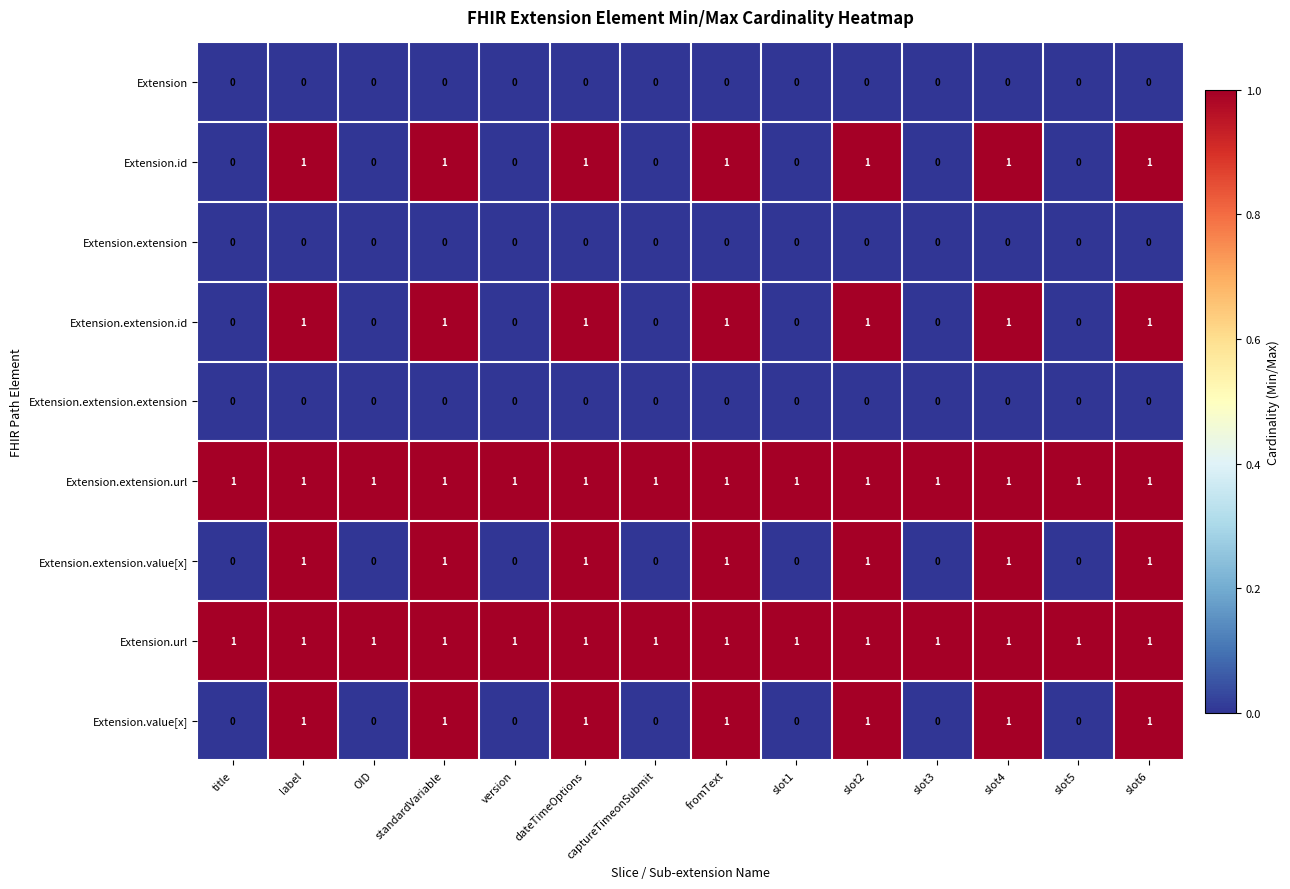

True or false: Extension.extension.url has a value of 1 at captureTimeonSubmit.

True